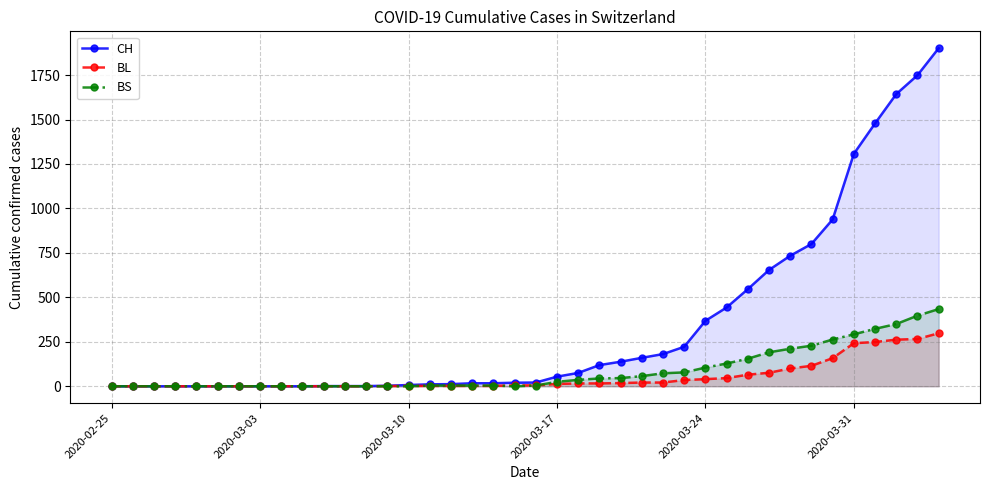

List the series in order of their peak value, lowest first.

BL, BS, CH